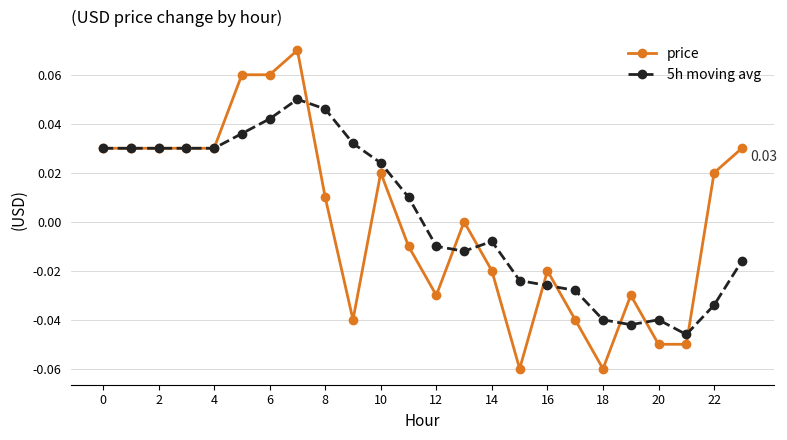

List the series in order of their peak value, lowest first.

5h moving avg, price